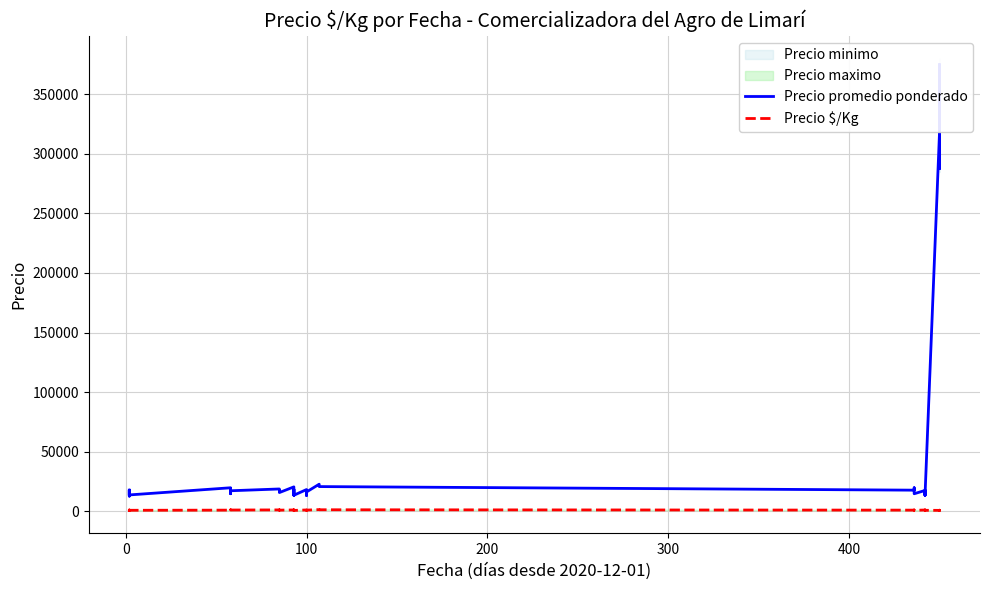

Reading left to right, what are all the values shown in this chart?

Precio promedio ponderado: 17750	15750	12750	17750	15750	13750	19750	14750	17750	19250	17250	18750	16750	17750	15750	20500	13500	16500	18500	18500	13500	18250	13250	16250	22750	20750	17750	19750	14750	17500	15500	13500	15500	17500	13500	317500	375000	325000	287500	357500
Precio $/Kg: 1109	984	797	1109	984	859	988	738	888	1203	1078	1172	1047	1109	984	1139	844	1031	1156	1028	750	1141	828	1016	1422	1297	986	1097	819	1094	969	844	969	1094	844	794	938	812	719	894